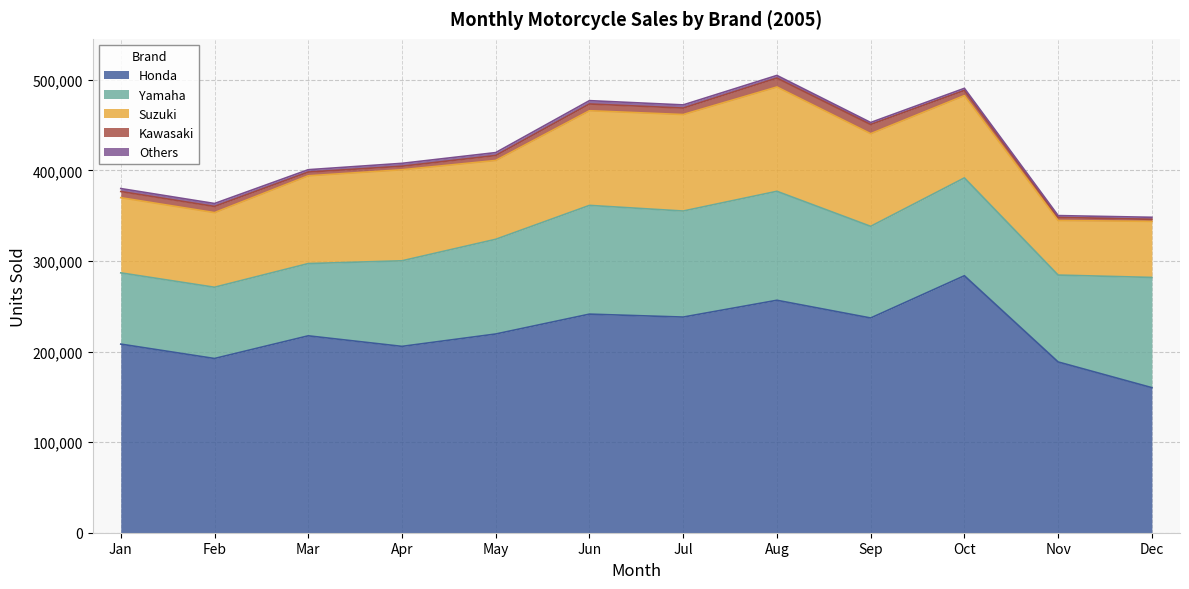

Reading left to right, list all the values displayed in this chart.

Honda: 208204	192320	217344	205691	219358	241295	238044	256591	237039	283672	188506	160126
Yamaha: 78640	78640	79752	94465	104530	120029	117049	120293	101159	108008	95897	121659
Suzuki: 83000	82381	96876	100507	87016	104493	106515	115136	102252	90829	60217	61894
Kawasaki: 6821	6821	4147	3911	5496	7435	7140	9879	10152	5727	3457	2262
Others: 3244	3244	2601	3170	3208	3703	3499	2888	2225	2318	1990	2247